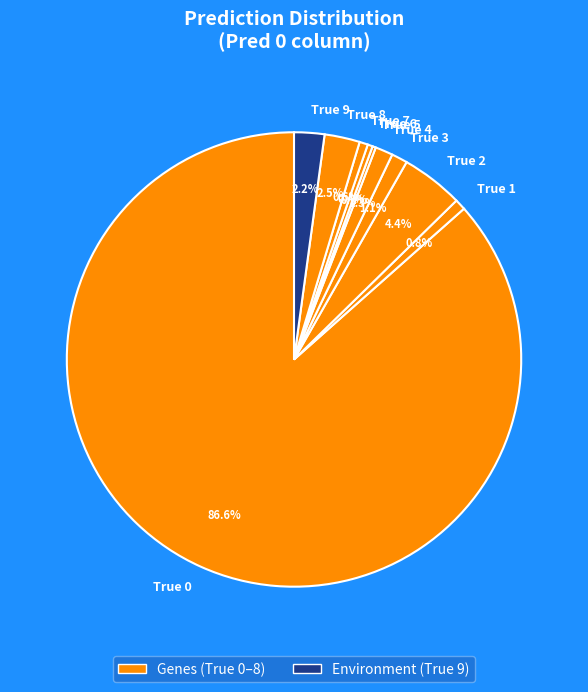

Approximately how many times larger is the value at True 2 compared to True 6?

12.3